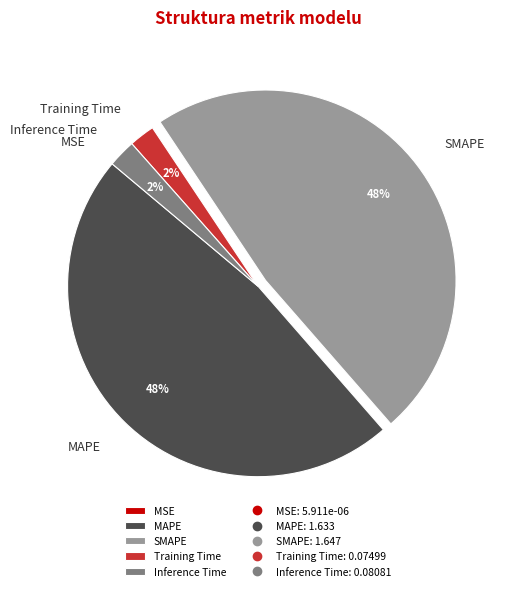

Which has a higher value, Training Time or SMAPE?

SMAPE